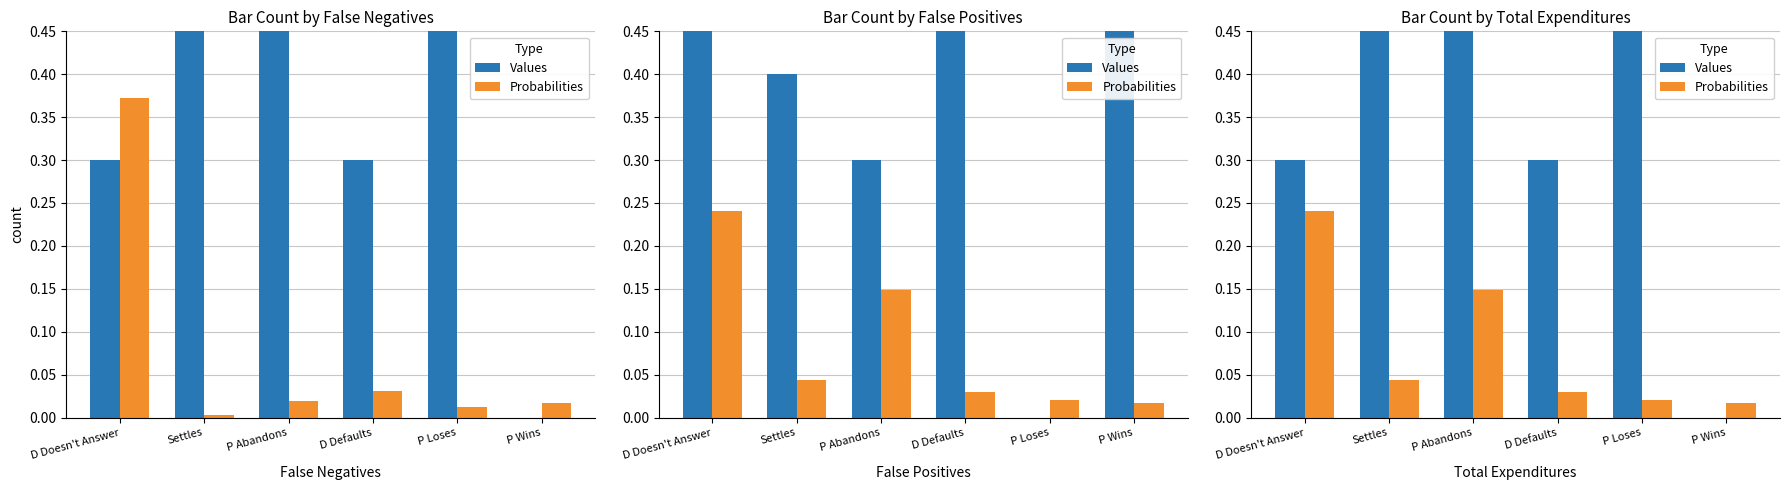

What is the maximum value shown in the chart?

2.5